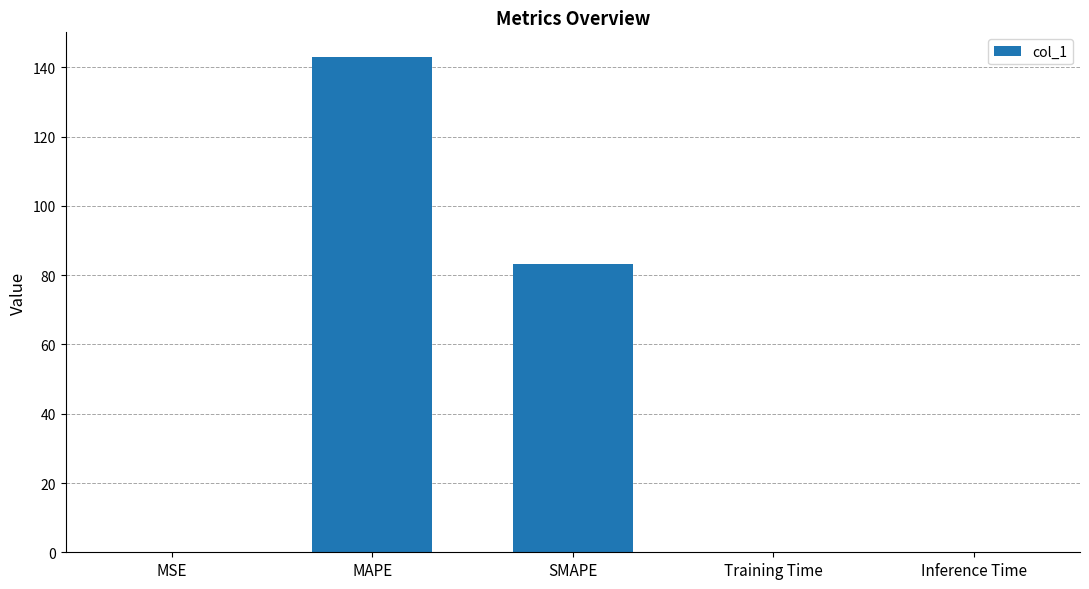

The chart shows a value of 83.4 at SMAPE. True or false?

True